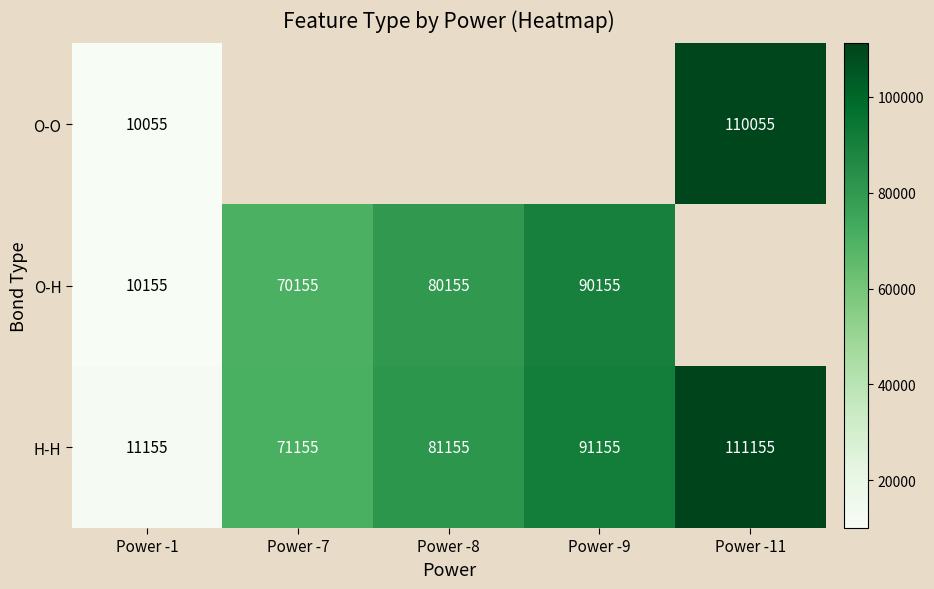

What is the sum of all H-H values?

365775